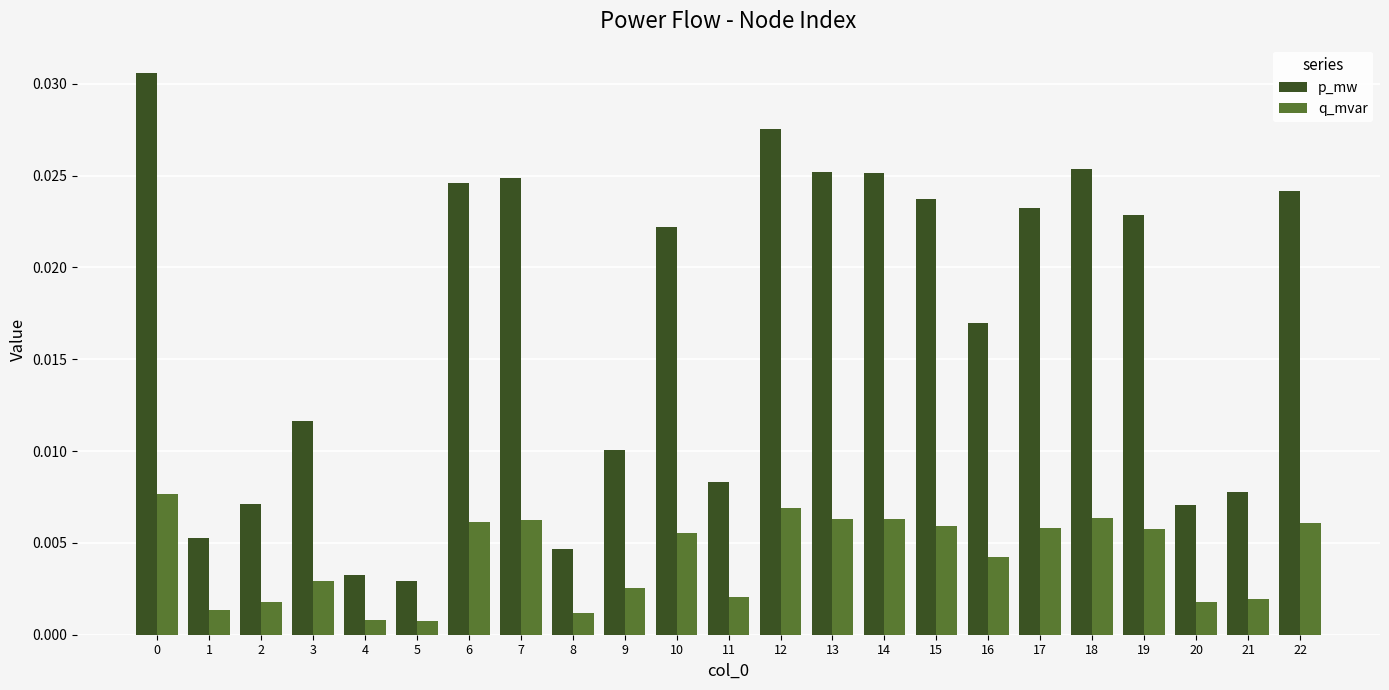

How many bars are there in each group?

2